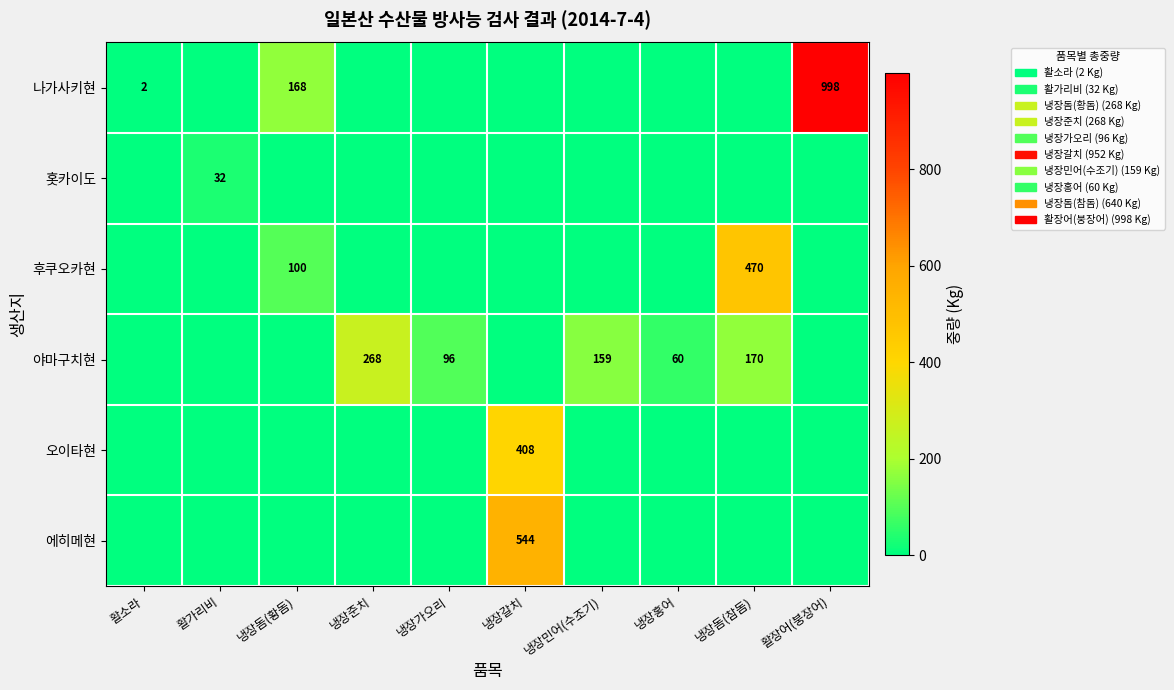

True or false: 나가사키현 has a value of 2 at 활소라.

True